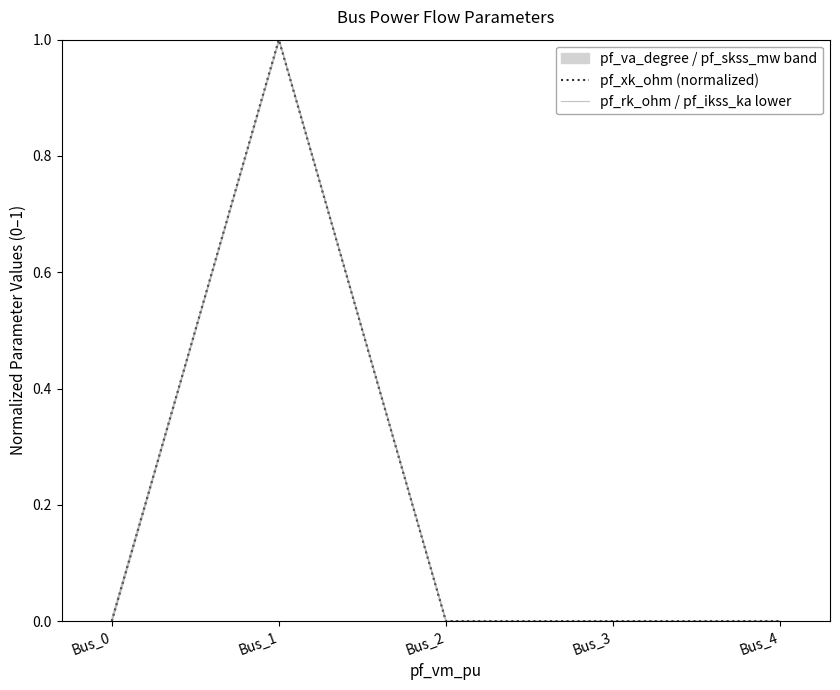

What is the sum of all pf_xk_ohm (normalized) values?

1